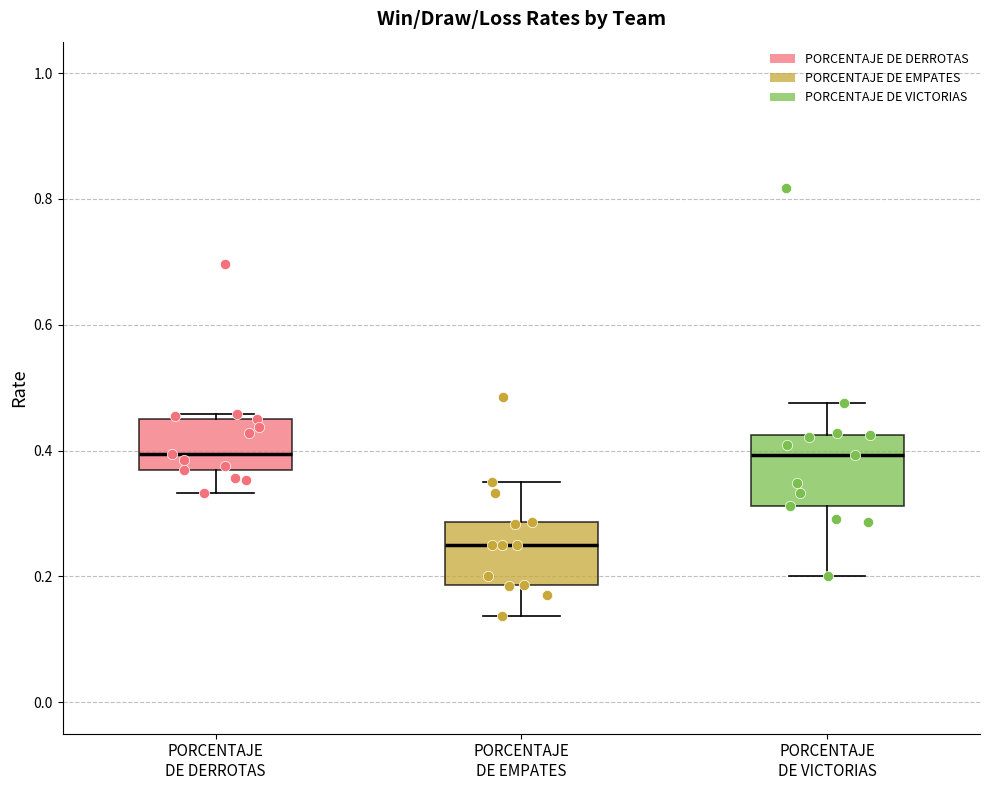

Reading left to right, transcribe this box plot: for each box, give where its median line is, the range the box spans, and where its two whiskers end, as read against the y-axis. The values are not printed on the chart, so give them approximately, as read against the axis.

PORCENTAJE DE DERROTAS: median 0.40, box 0.36 to 0.46, whiskers 0.34 to 0.46 (just above the box's upper edge)
PORCENTAJE DE EMPATES: median 0.26, box 0.18 to 0.28, whiskers 0.14 to 0.36
PORCENTAJE DE VICTORIAS: median 0.40, box 0.32 to 0.42, whiskers 0.20 to 0.48